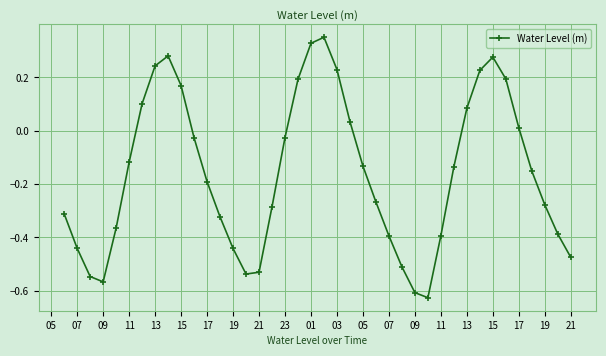

How many data points does each series have?

40